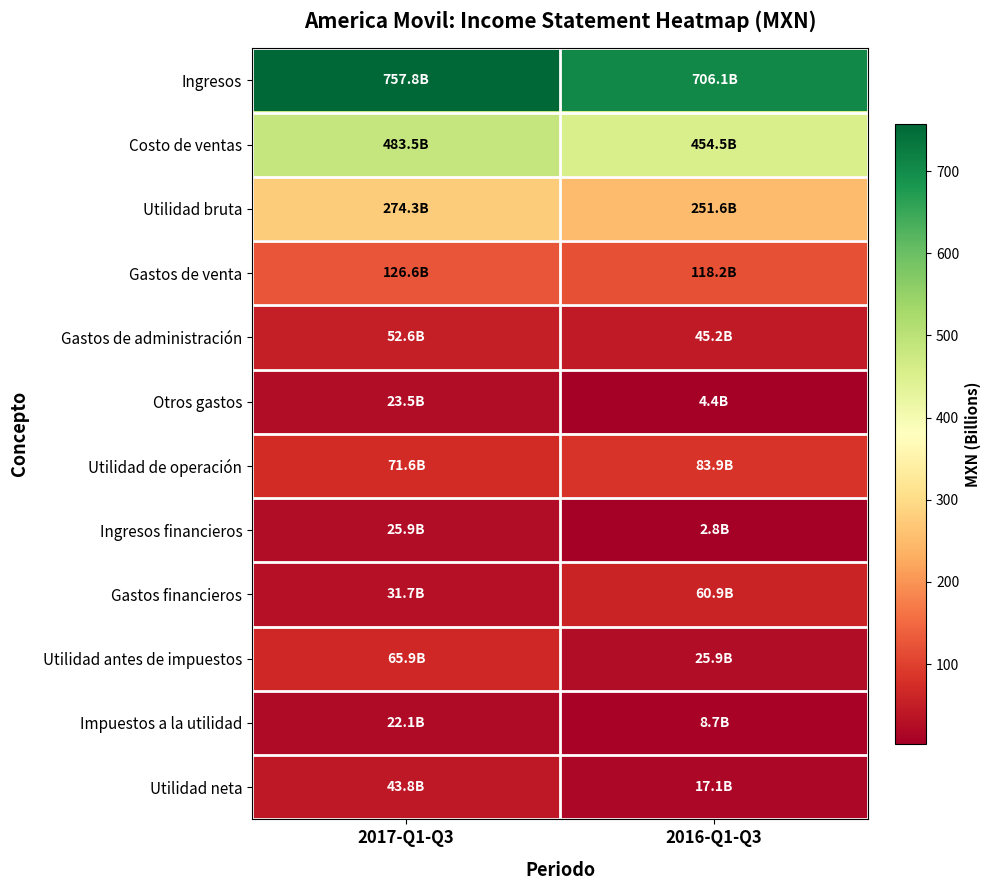

What is the total value across all series at 2016-Q1-Q3?

1779.2